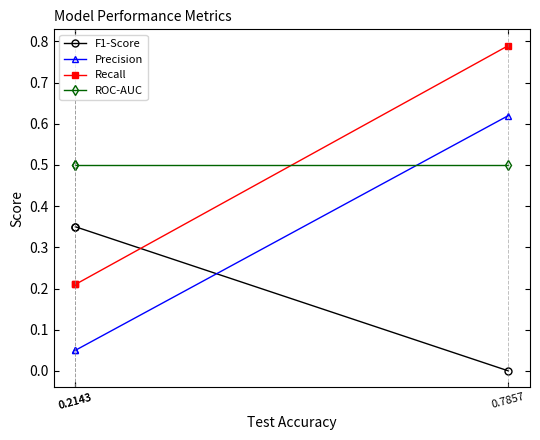

Which series has the largest range (max minus min)?

Recall